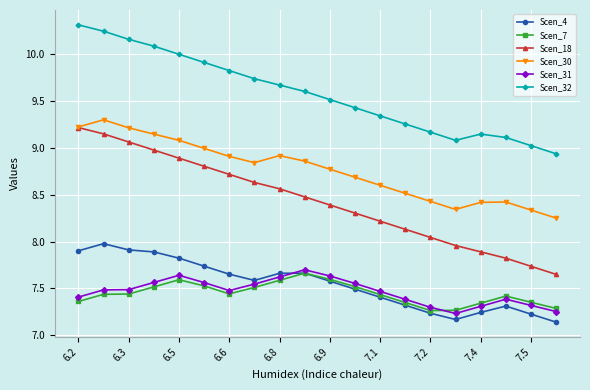

True or false: Scen_18 and Scen_31 intersect in this chart.

False